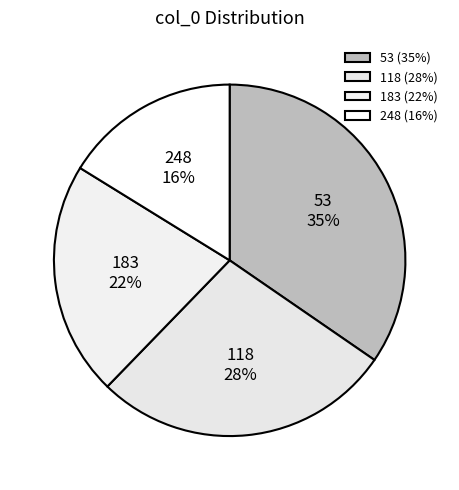

Between 118 and 248, which is larger?

118